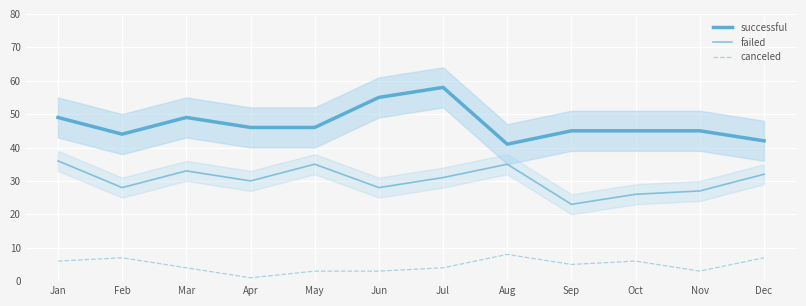

What is the difference between the successful values at Mar and Sep?

4